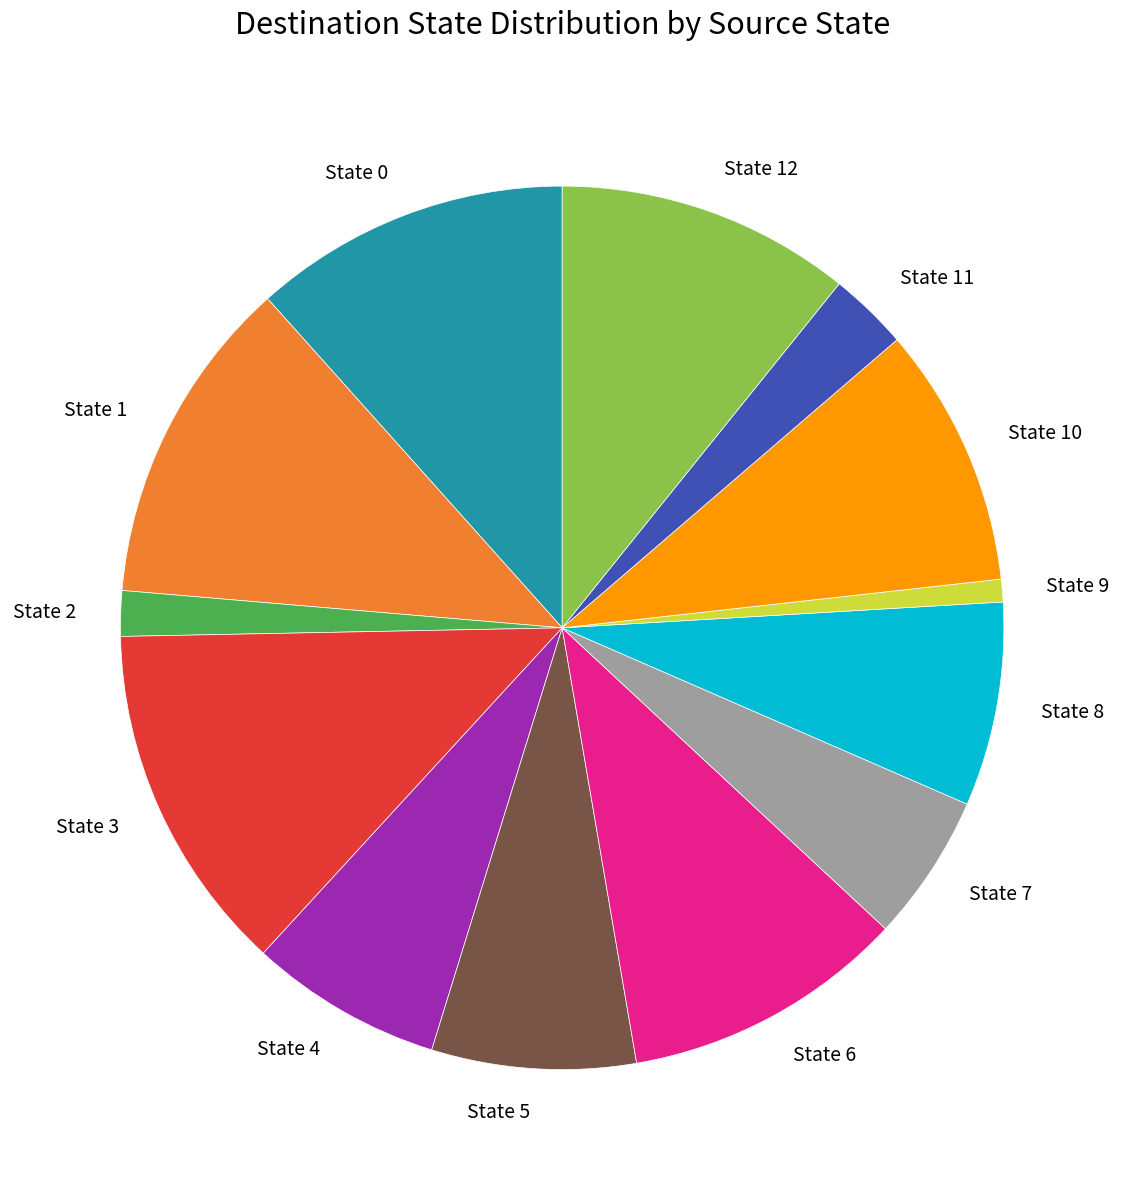

Approximately how many times larger is the value at State 6 compared to State 5?

1.4